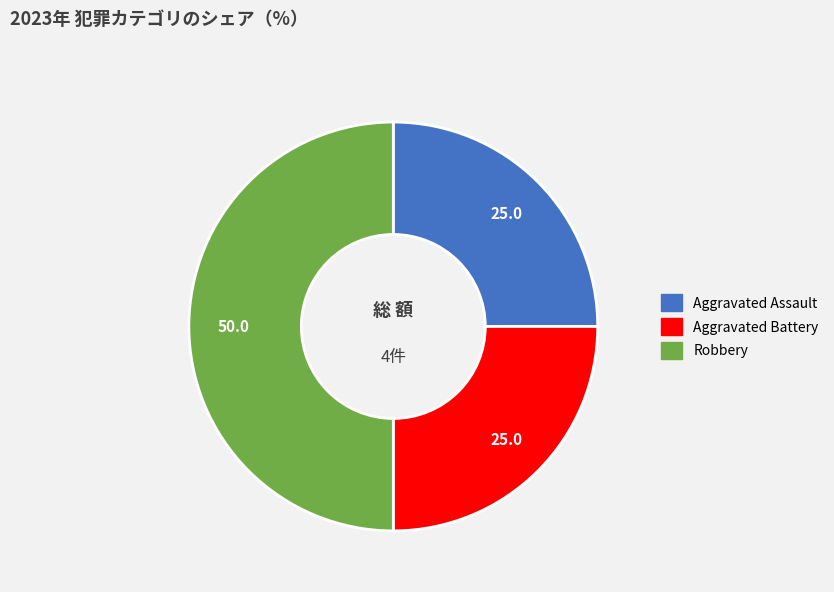

Which category has the biggest portion of the pie?

Robbery